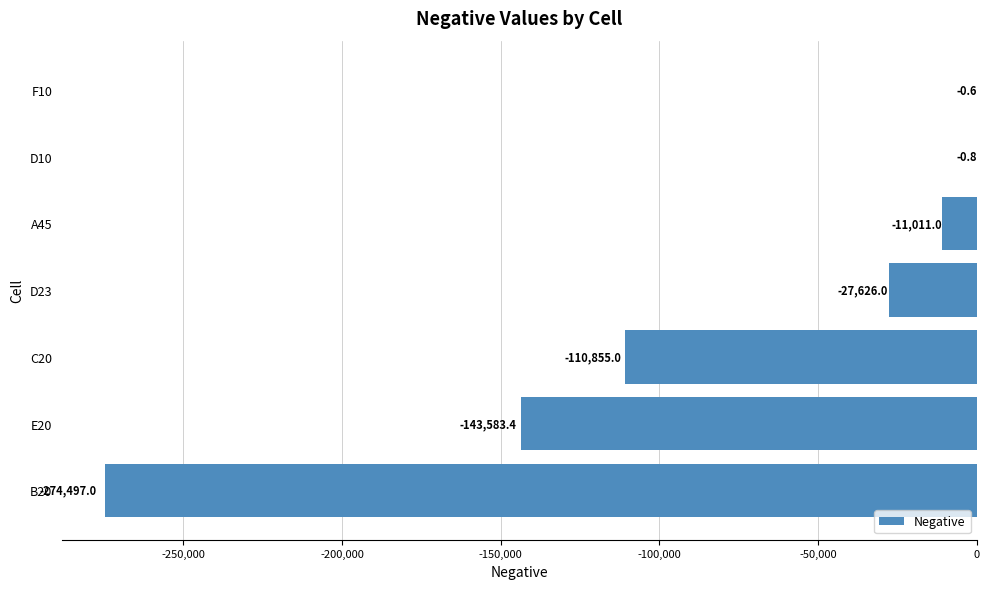

Which category has the highest value across all series?

F10